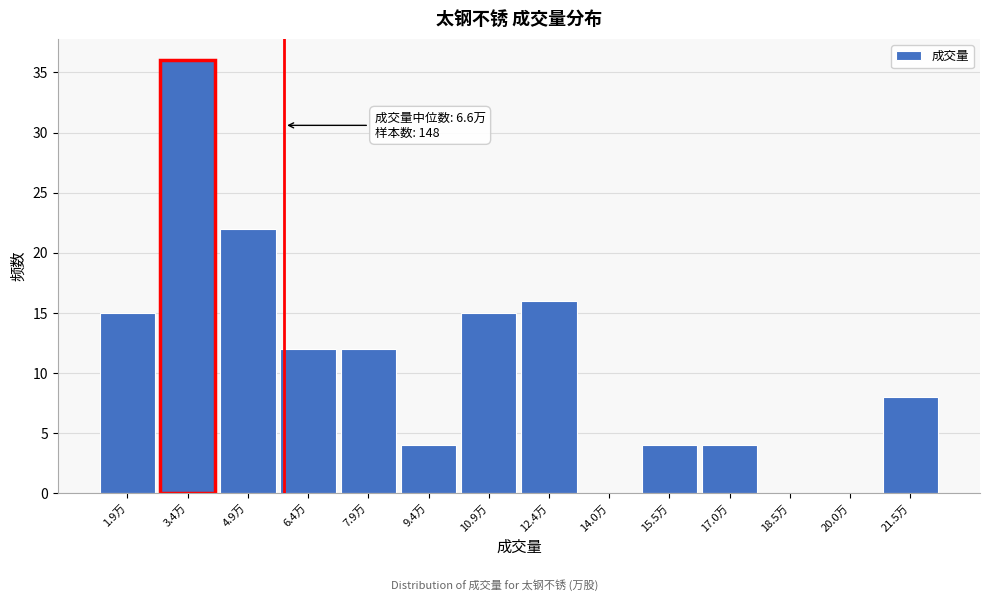

Reading left to right, what are all the values shown in this chart?

1.9万=15	3.4万=36	4.9万=22	6.4万=12	7.9万=12	9.4万=4	10.9万=15	12.4万=16	14.0万=0	15.5万=4	17.0万=4	18.5万=0	20.0万=0	21.5万=8